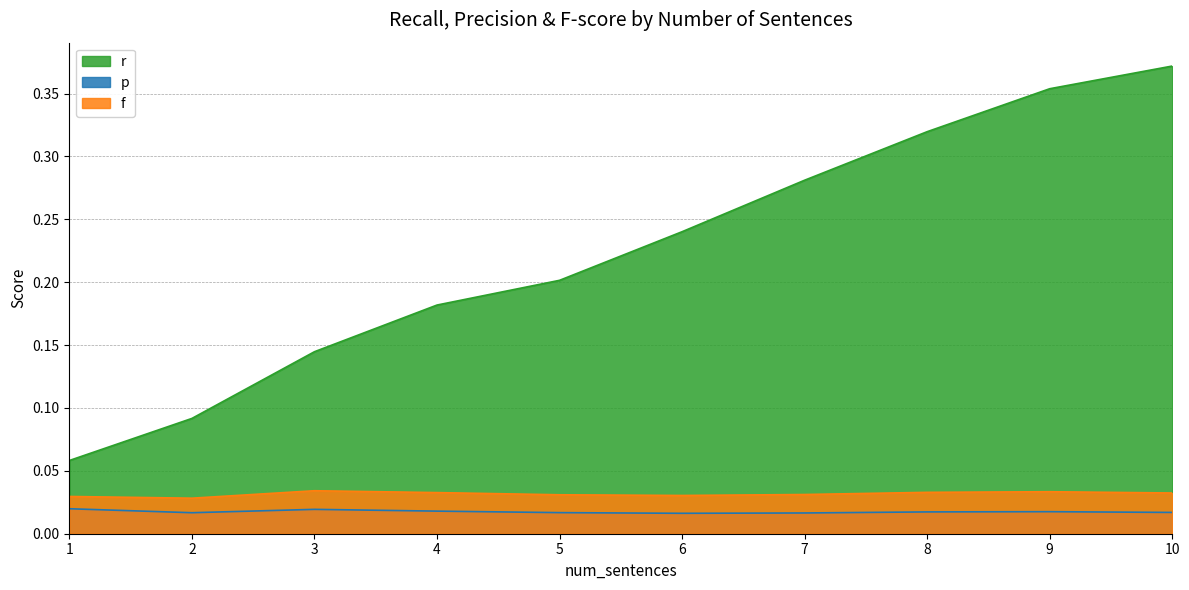

True or false: f has a value of 0.1 at 8.

False